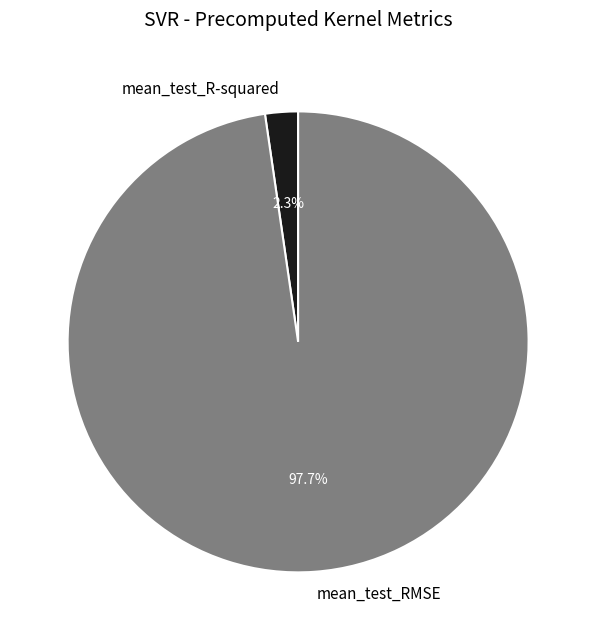

Count the number of slices in the pie.

2